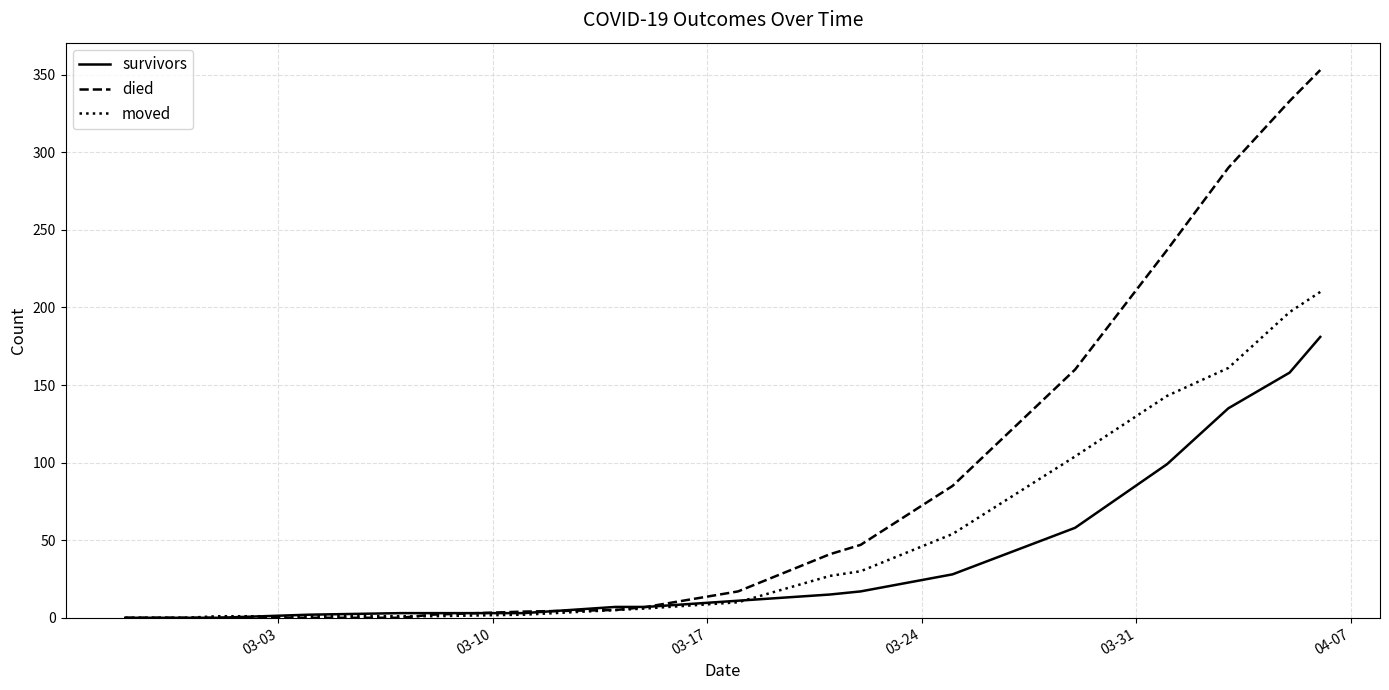

Which series has the largest range (max minus min)?

died